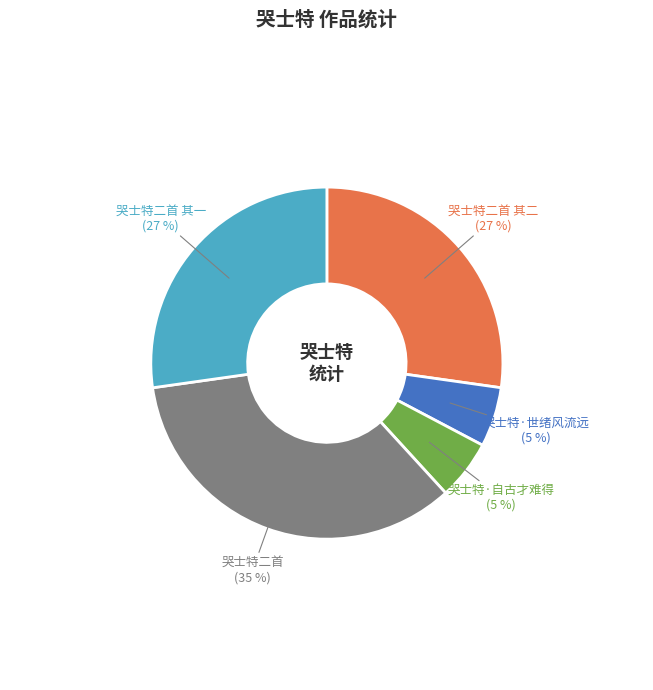

Does any single category account for the majority?

No